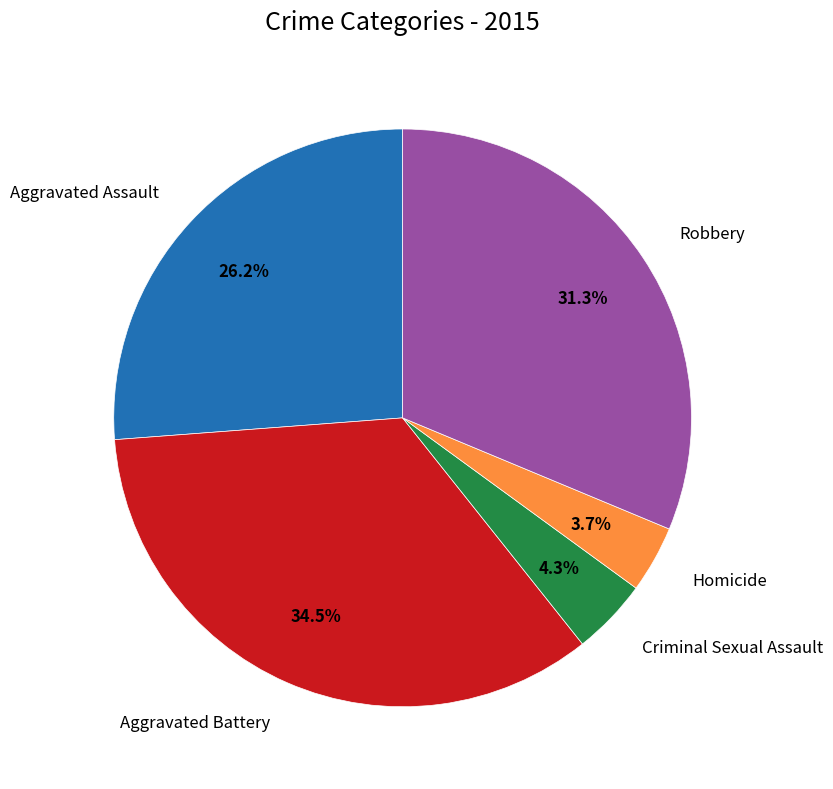

Is there a majority slice in this chart?

No